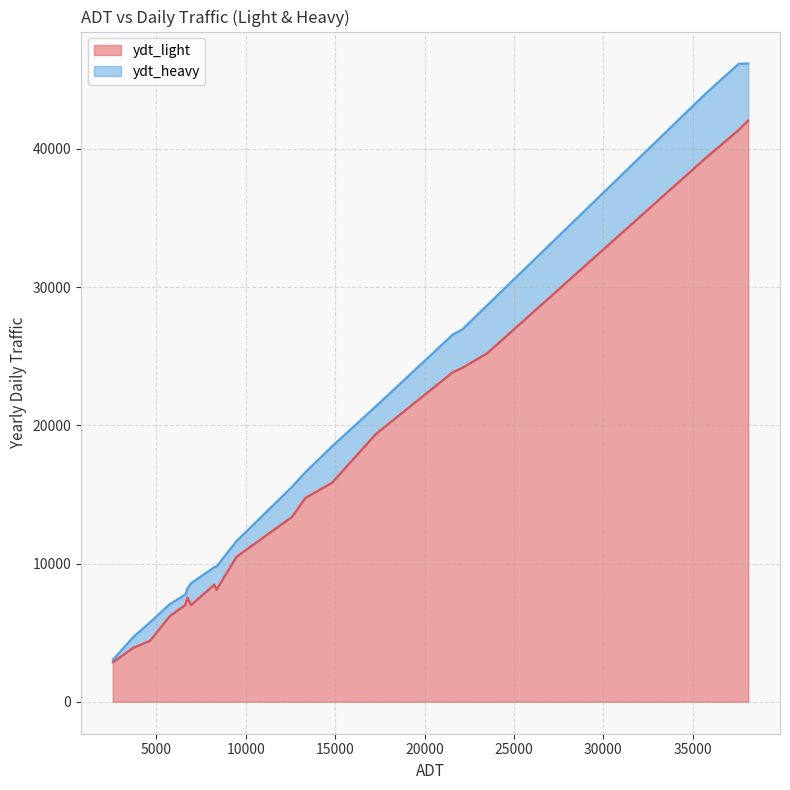

Which series has the largest total across all categories?

ydt_light